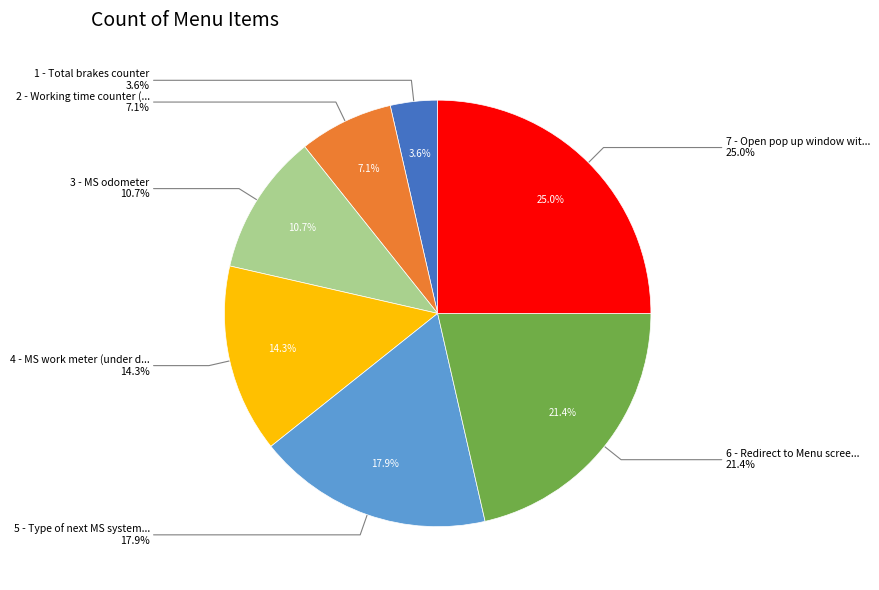

Count the number of slices in the pie.

7